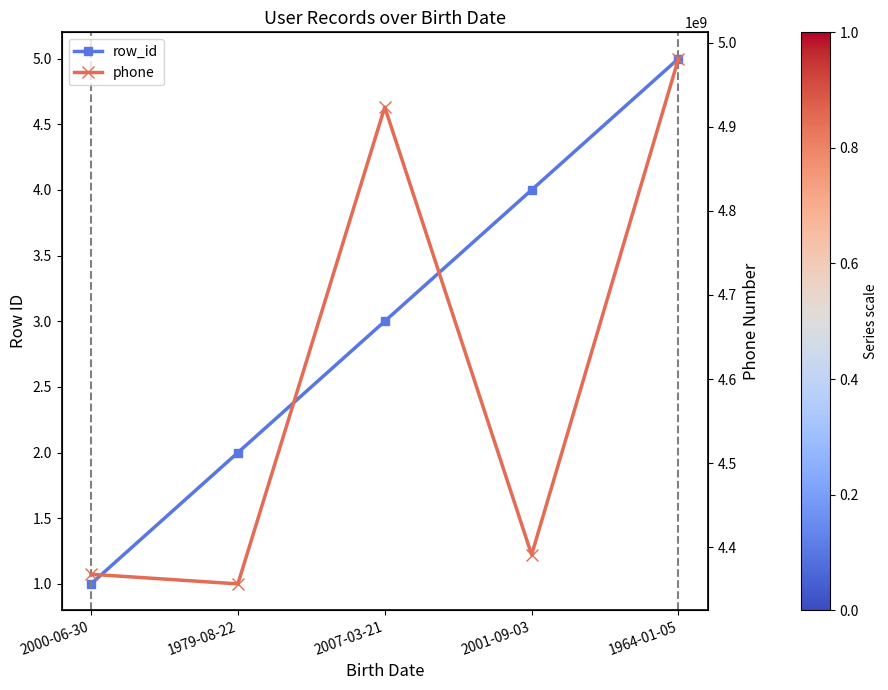

At 2007-03-21, list the series in order from smallest to largest.

row_id, phone